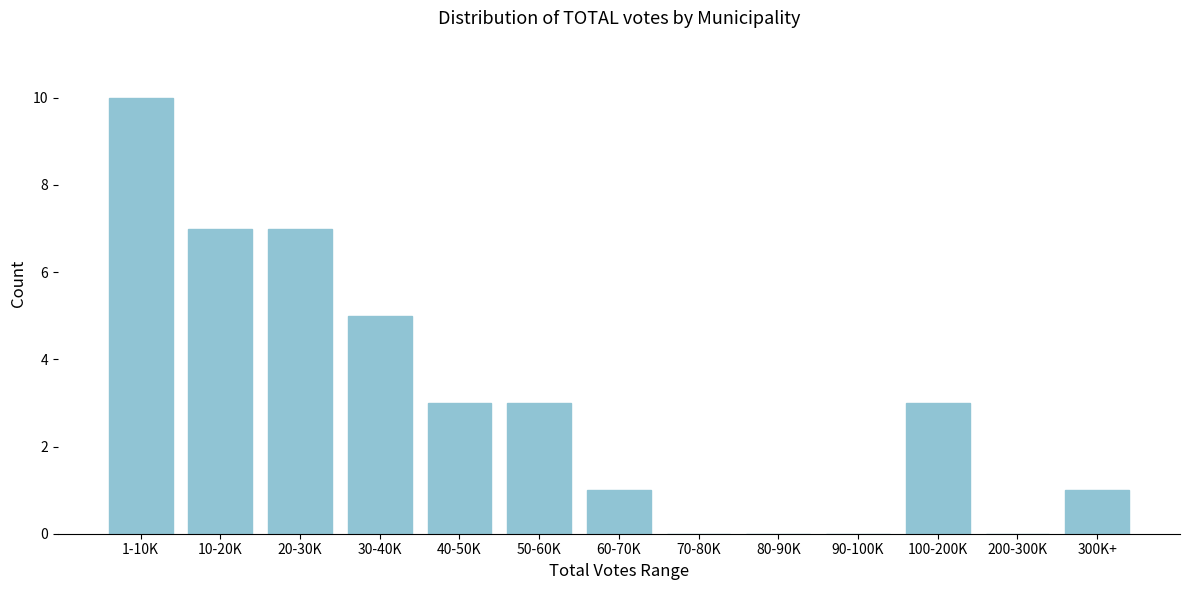

Reading left to right, transcribe all the data shown in this chart.

1-10K=10	10-20K=7	20-30K=7	30-40K=5	40-50K=3	50-60K=3	60-70K=1	70-80K=0	80-90K=0	90-100K=0	100-200K=3	200-300K=0	300K+=1